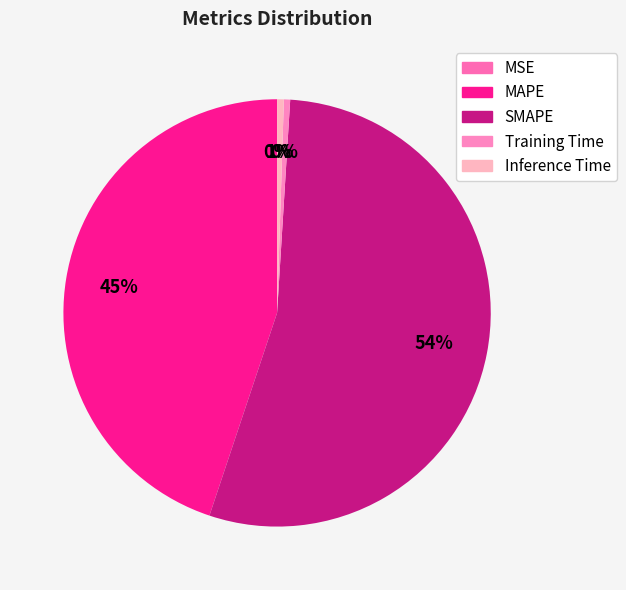

What percentage is the Inference Time slice, to the nearest percent?

1%